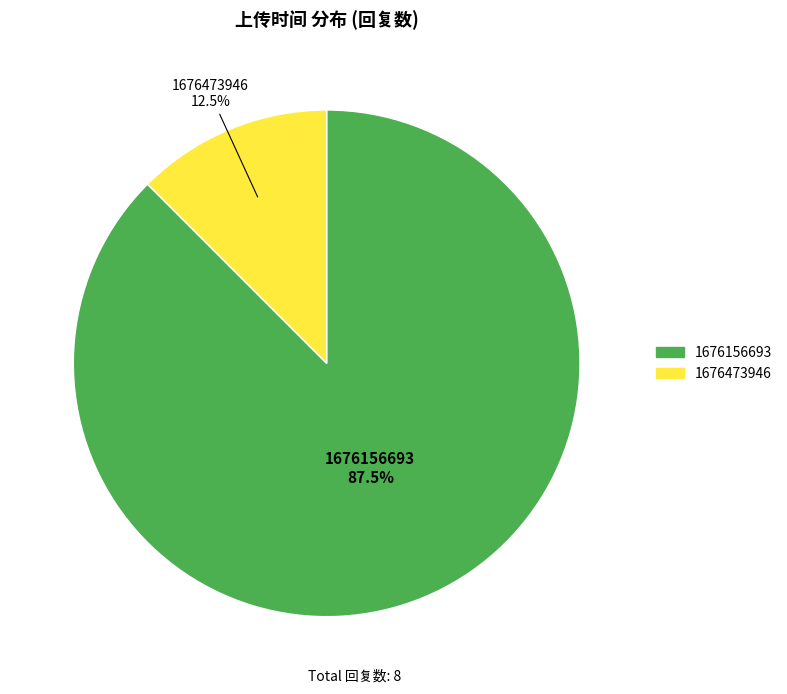

Which has a higher value, 1676156693 or 1676473946?

1676156693